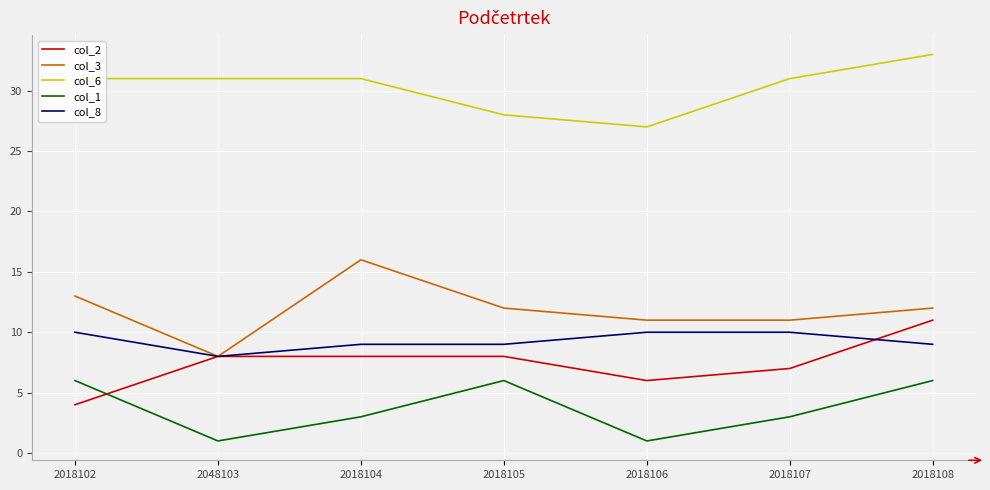

What position from the right is 2018107?

2